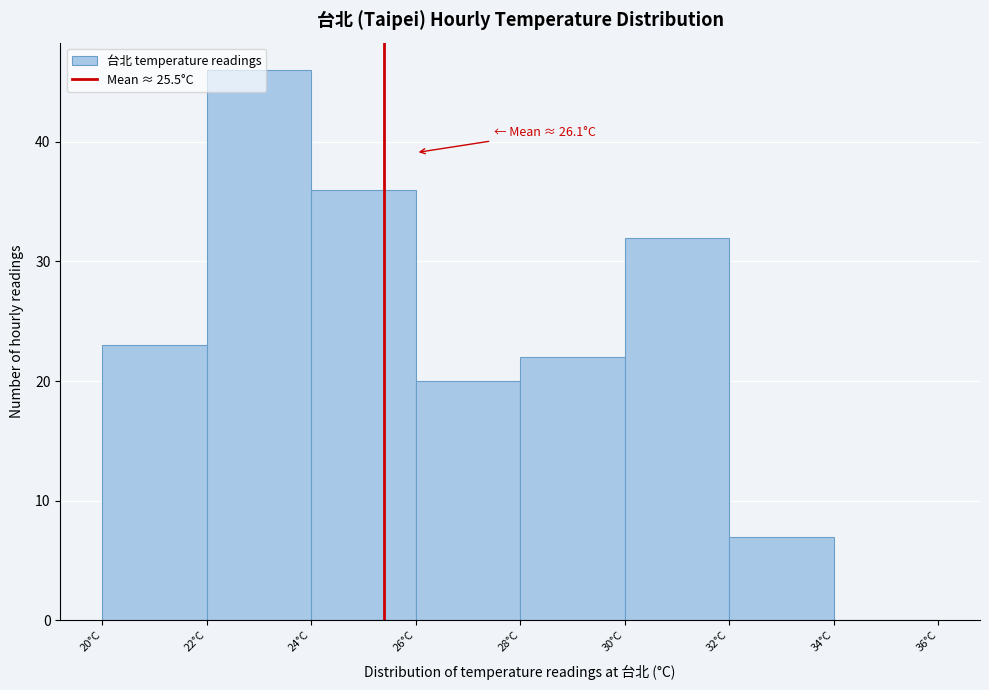

Over which range of the x-axis is the bar tallest?

22.1 to 24.1